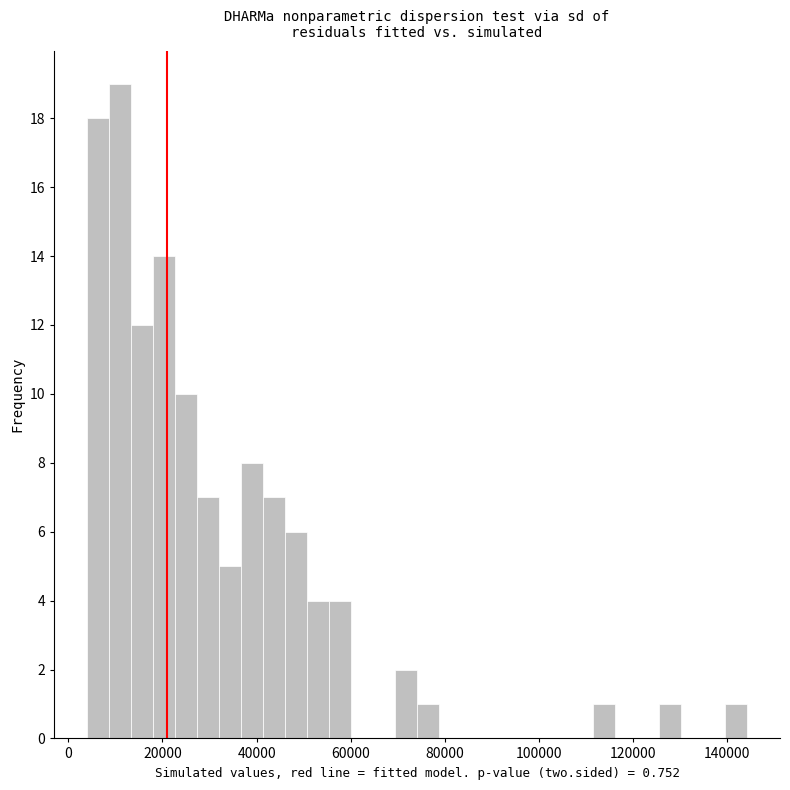

Around what value on the x-axis is the tallest bar? Give the approximate position of its centre, as read against the axis.

12000